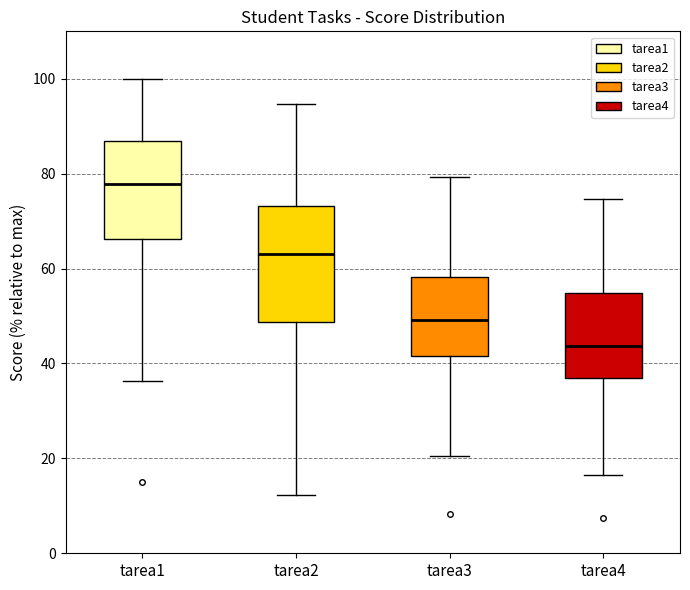

Reading left to right, read every box against the y-axis: the position of its median line, the range the box covers, and the ends of its whiskers. The values are not printed on the chart, so give them approximately, as read against the axis.

tarea1: median 78, box 66 to 86, whiskers 36 to 100
tarea2: median 64, box 48 to 74, whiskers 12 to 94
tarea3: median 50, box 42 to 58, whiskers 20 to 80
tarea4: median 44, box 38 to 54, whiskers 16 to 74